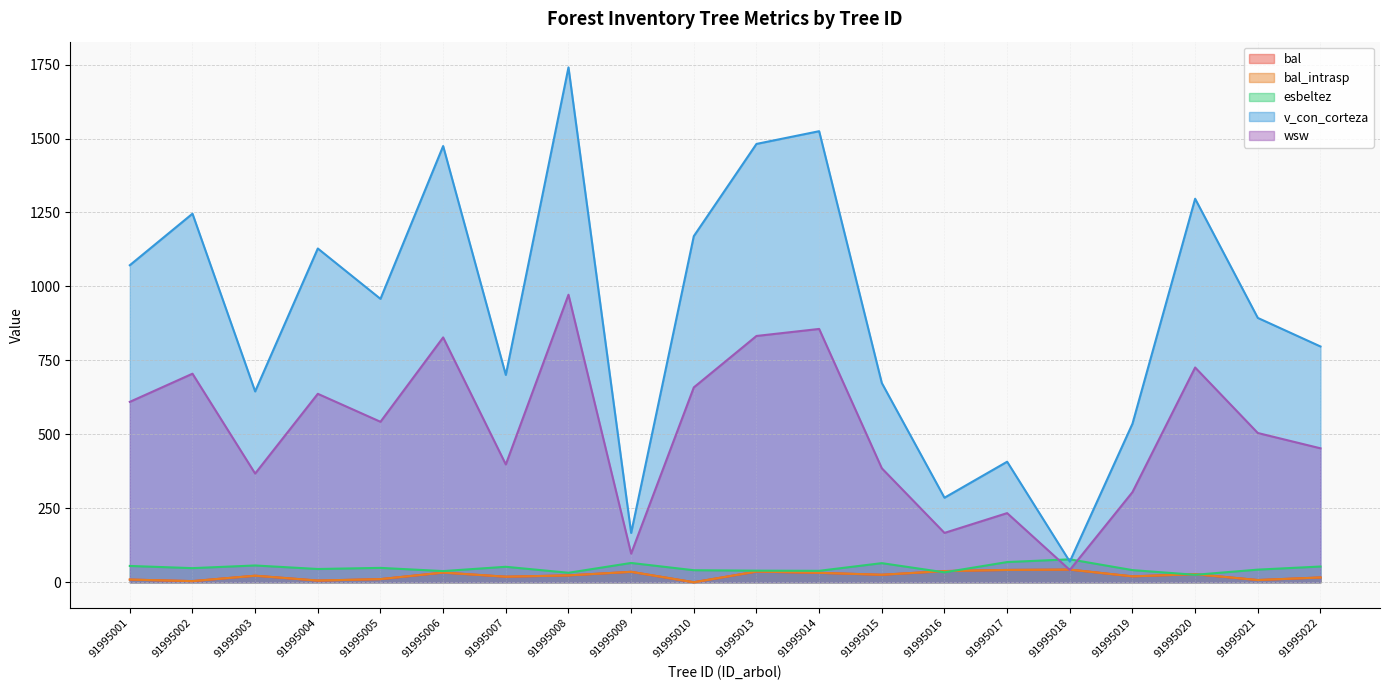

What is the total value across all series at 91995008?

2790.9